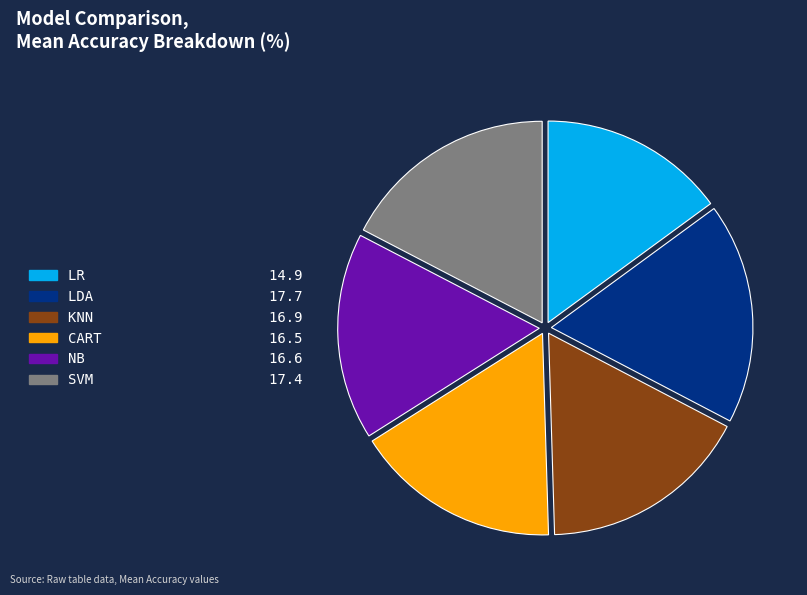

Is the sum of LDA and KNN greater than half?

No